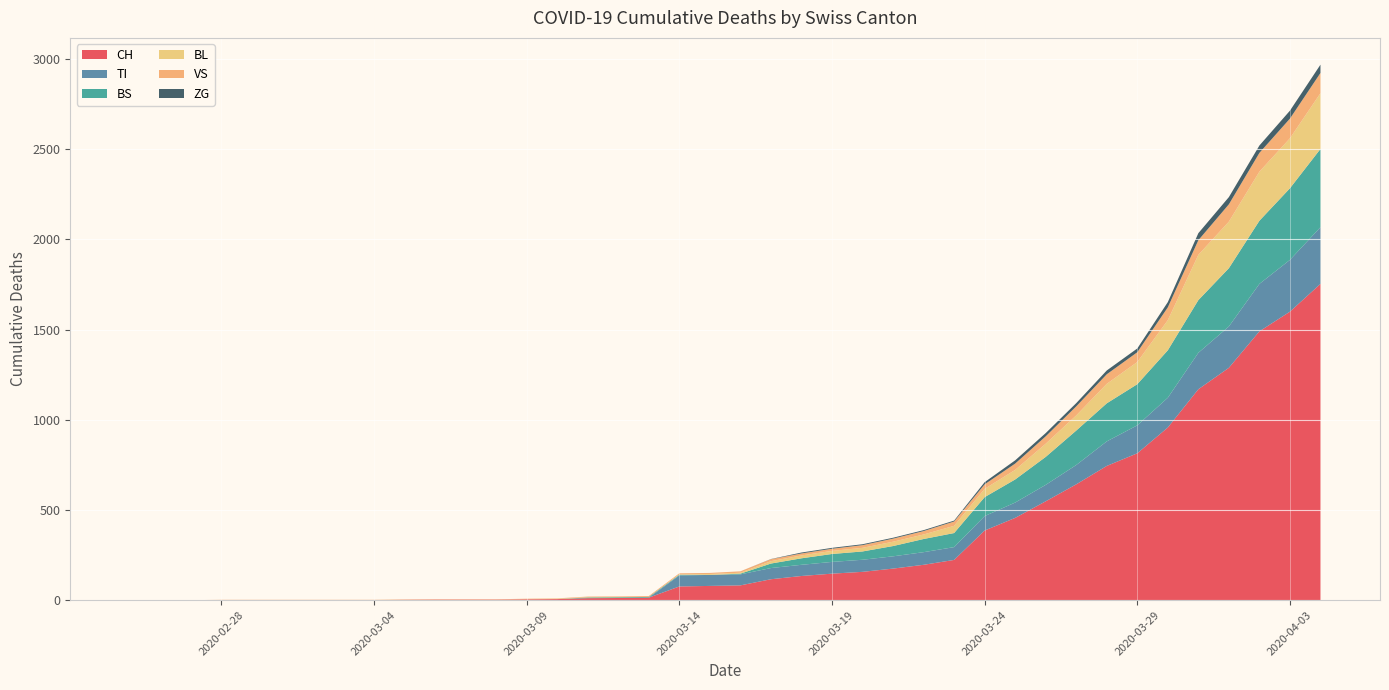

Reading left to right, extract all data points from this chart.

CH: 2020-02-25=0	2020-02-26=0	2020-02-27=0	2020-02-28=0	2020-02-29=0	2020-03-01=0	2020-03-02=0	2020-03-03=0	2020-03-04=0	2020-03-05=2	2020-03-06=3	2020-03-07=3	2020-03-08=3	2020-03-09=5	2020-03-10=6	2020-03-11=11	2020-03-12=12	2020-03-13=14	2020-03-14=76	2020-03-15=79	2020-03-16=82	2020-03-17=116	2020-03-18=134	2020-03-19=147	2020-03-20=157	2020-03-21=175	2020-03-22=196	2020-03-23=223	2020-03-24=386	2020-03-25=456	2020-03-26=548	2020-03-27=642	2020-03-28=744	2020-03-29=814	2020-03-30=957	2020-03-31=1169	2020-04-01=1288	2020-04-02=1490	2020-04-03=1599	2020-04-04=1753
TI: 2020-02-25=0	2020-02-26=0	2020-02-27=0	2020-02-28=0	2020-02-29=0	2020-03-01=0	2020-03-02=0	2020-03-03=0	2020-03-04=0	2020-03-05=0	2020-03-06=0	2020-03-07=0	2020-03-08=0	2020-03-09=0	2020-03-10=0	2020-03-11=0	2020-03-12=0	2020-03-13=0	2020-03-14=61	2020-03-15=61	2020-03-16=61	2020-03-17=62	2020-03-18=62	2020-03-19=65	2020-03-20=67	2020-03-21=68	2020-03-22=70	2020-03-23=71	2020-03-24=80	2020-03-25=85	2020-03-26=91	2020-03-27=107	2020-03-28=136	2020-03-29=155	2020-03-30=165	2020-03-31=202	2020-04-01=229	2020-04-02=263	2020-04-03=287	2020-04-04=314
BS: 2020-02-25=0	2020-02-26=0	2020-02-27=0	2020-02-28=0	2020-02-29=0	2020-03-01=0	2020-03-02=0	2020-03-03=0	2020-03-04=0	2020-03-05=0	2020-03-06=0	2020-03-07=0	2020-03-08=0	2020-03-09=0	2020-03-10=0	2020-03-11=4	2020-03-12=4	2020-03-13=4	2020-03-14=4	2020-03-15=0	2020-03-16=4	2020-03-17=25	2020-03-18=36	2020-03-19=44	2020-03-20=46	2020-03-21=57	2020-03-22=73	2020-03-23=78	2020-03-24=105	2020-03-25=128	2020-03-26=155	2020-03-27=191	2020-03-28=211	2020-03-29=228	2020-03-30=263	2020-03-31=292	2020-04-01=323	2020-04-02=350	2020-04-03=397	2020-04-04=434
BL: 2020-02-25=0	2020-02-26=0	2020-02-27=0	2020-02-28=0	2020-02-29=0	2020-03-01=0	2020-03-02=0	2020-03-03=0	2020-03-04=0	2020-03-05=0	2020-03-06=0	2020-03-07=0	2020-03-08=0	2020-03-09=1	2020-03-10=2	2020-03-11=2	2020-03-12=2	2020-03-13=0	2020-03-14=2	2020-03-15=5	2020-03-16=5	2020-03-17=13	2020-03-18=16	2020-03-19=17	2020-03-20=20	2020-03-21=24	2020-03-22=25	2020-03-23=40	2020-03-24=46	2020-03-25=53	2020-03-26=73	2020-03-27=84	2020-03-28=108	2020-03-29=123	2020-03-30=167	2020-03-31=251	2020-04-01=258	2020-04-02=272	2020-04-03=277	2020-04-04=309
VS: 2020-02-25=0	2020-02-26=0	2020-02-27=0	2020-02-28=2	2020-02-29=2	2020-03-01=2	2020-03-02=2	2020-03-03=2	2020-03-04=2	2020-03-05=2	2020-03-06=2	2020-03-07=2	2020-03-08=2	2020-03-09=2	2020-03-10=2	2020-03-11=3	2020-03-12=3	2020-03-13=5	2020-03-14=6	2020-03-15=6	2020-03-16=8	2020-03-17=11	2020-03-18=11	2020-03-19=12	2020-03-20=15	2020-03-21=17	2020-03-22=19	2020-03-23=24	2020-03-24=25	2020-03-25=35	2020-03-26=41	2020-03-27=50	2020-03-28=53	2020-03-29=54	2020-03-30=71	2020-03-31=81	2020-04-01=96	2020-04-02=104	2020-04-03=109	2020-04-04=112
ZG: 2020-02-25=0	2020-02-26=0	2020-02-27=0	2020-02-28=0	2020-02-29=0	2020-03-01=0	2020-03-02=0	2020-03-03=0	2020-03-04=0	2020-03-05=0	2020-03-06=0	2020-03-07=0	2020-03-08=0	2020-03-09=0	2020-03-10=0	2020-03-11=0	2020-03-12=0	2020-03-13=0	2020-03-14=0	2020-03-15=0	2020-03-16=0	2020-03-17=1	2020-03-18=5	2020-03-19=5	2020-03-20=5	2020-03-21=5	2020-03-22=5	2020-03-23=5	2020-03-24=12	2020-03-25=18	2020-03-26=18	2020-03-27=18	2020-03-28=21	2020-03-29=21	2020-03-30=29	2020-03-31=39	2020-04-01=40	2020-04-02=41	2020-04-03=44	2020-04-04=46